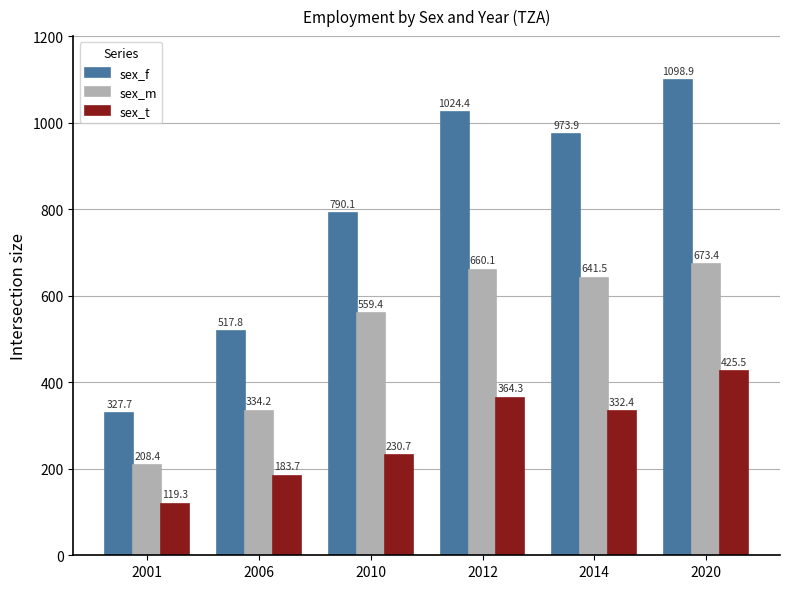

How many groups of bars are there?

6